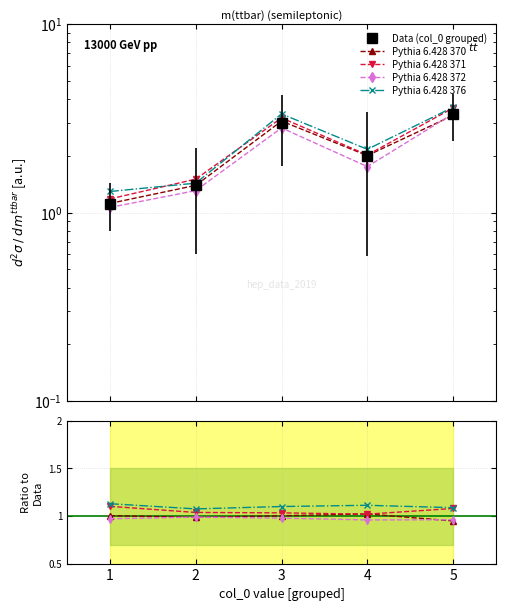

What is the smallest value displayed?

0.9